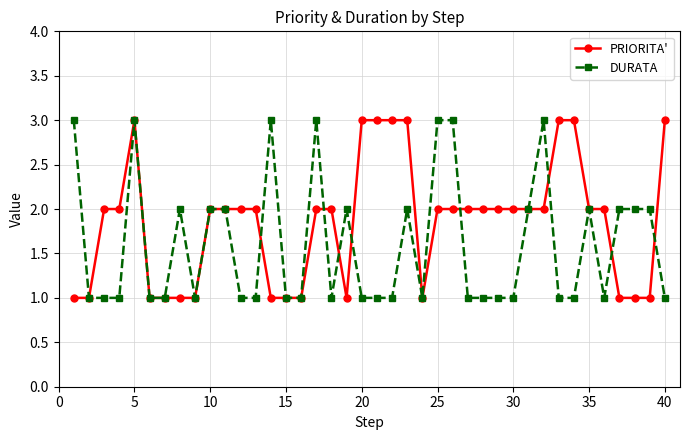

Reading left to right, transcribe all the data shown in this chart.

PRIORITA': 1	1	2	2	3	1	1	1	1	2	2	2	2	1	1	1	2	2	1	3	3	3	3	1	2	2	2	2	2	2	2	2	3	3	2	2	1	1	1	3
DURATA: 3	1	1	1	3	1	1	2	1	2	2	1	1	3	1	1	3	1	2	1	1	1	2	1	3	3	1	1	1	1	2	3	1	1	2	1	2	2	2	1